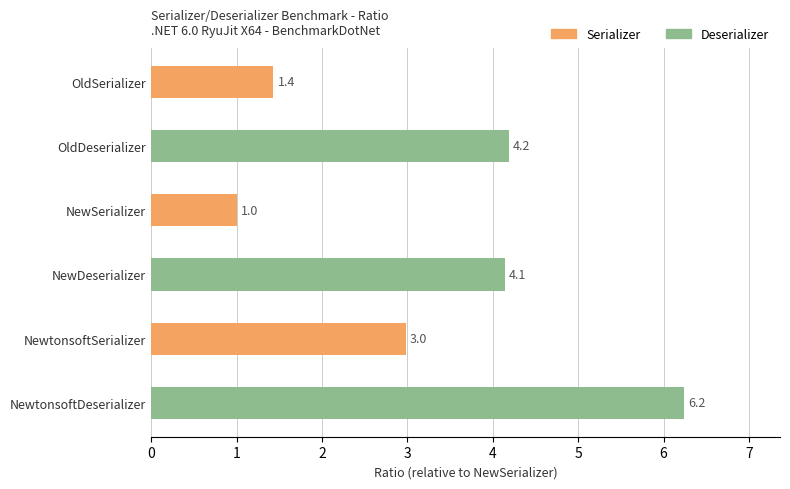

What is the sum of the values at NewtonsoftSerializer and NewDeserializer?

7.1